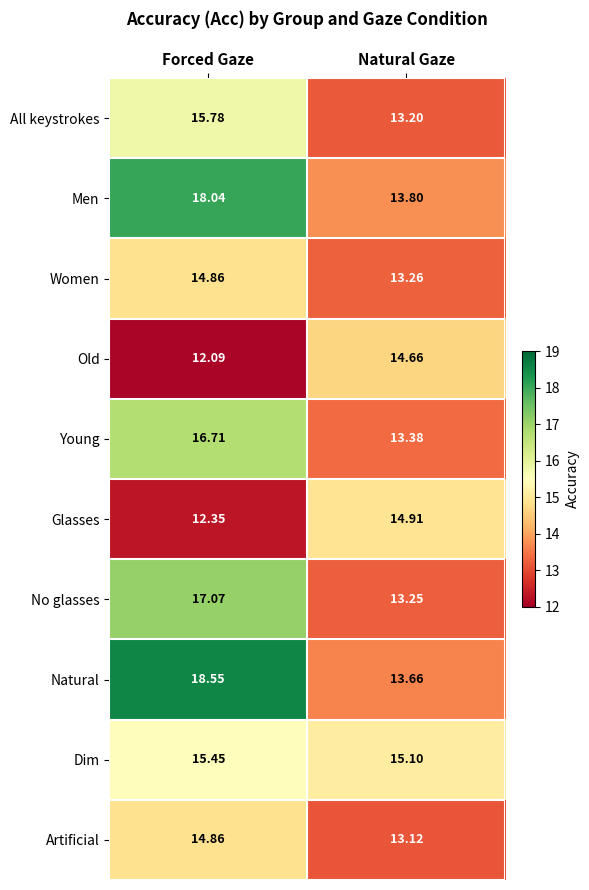

Where is Young nearest to the value 15?

Natural Gaze